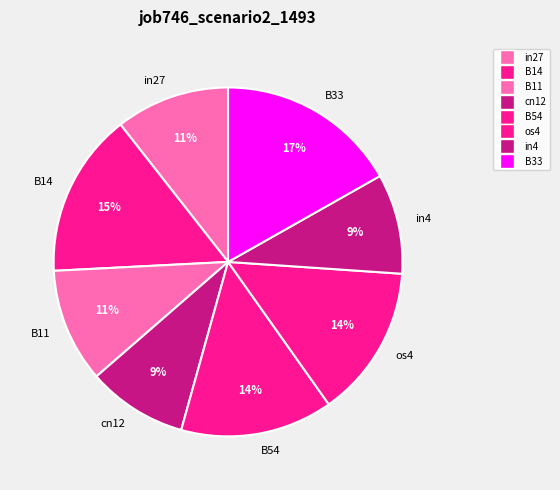

What is the ratio of the value at B14 to the value at os4?

1.1